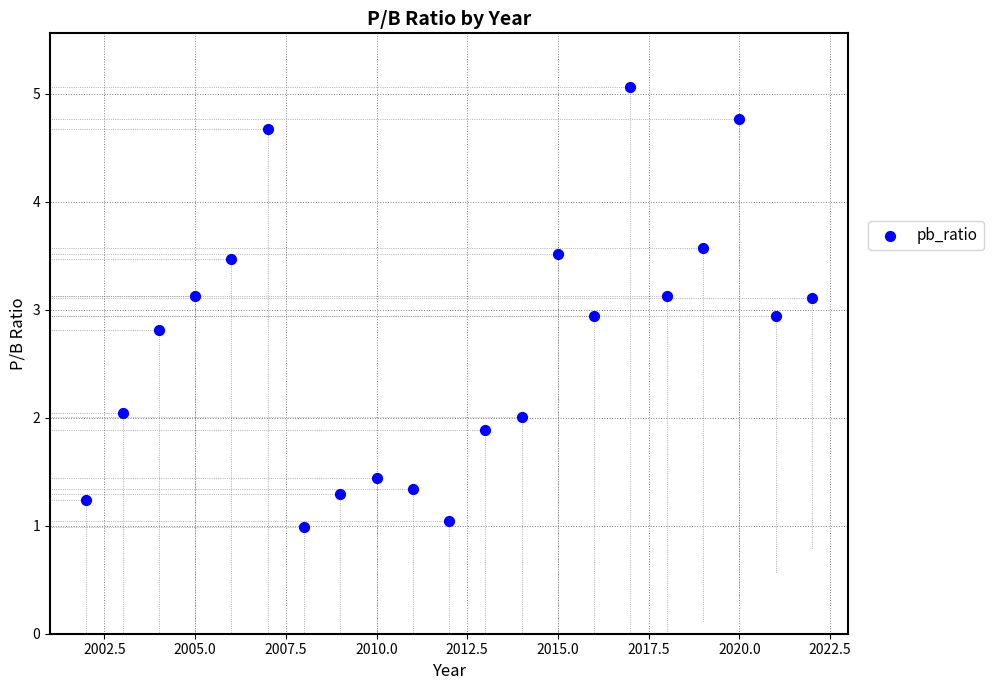

What is the range of X values (max minus min)?

20.0